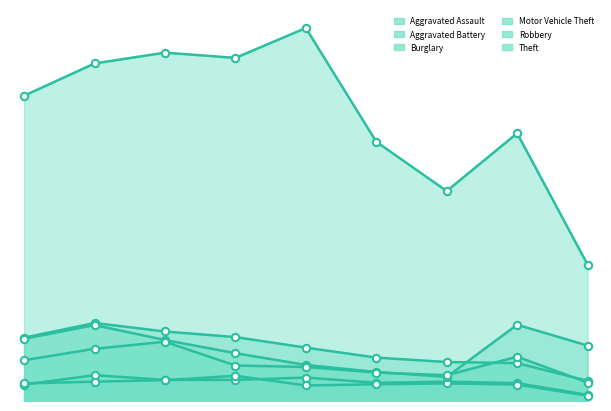

Which series contains the highest Y value?

Theft